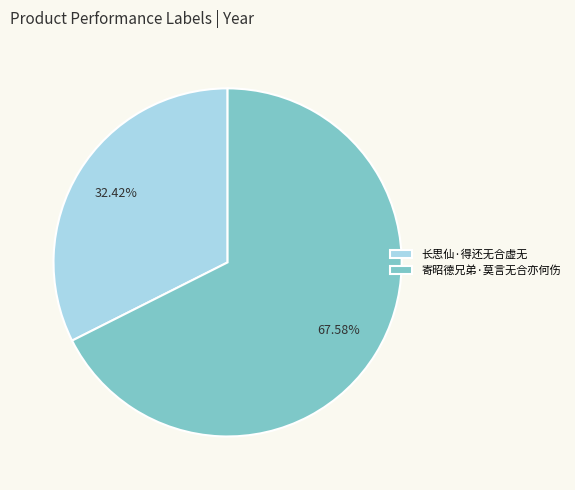

Between 寄昭德兄弟·莫言无合亦何伤 and 长思仙·得还无合虚无, which is larger?

寄昭德兄弟·莫言无合亦何伤